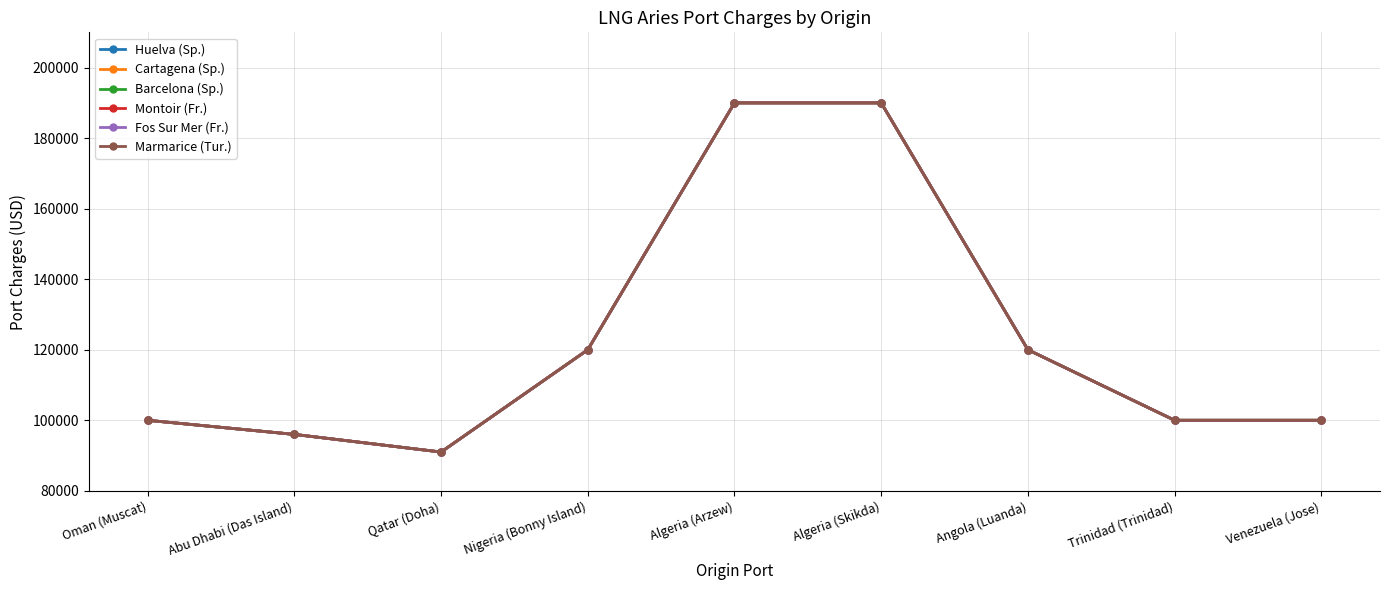

What is the sum of all Huelva (Sp.) values?

1107000